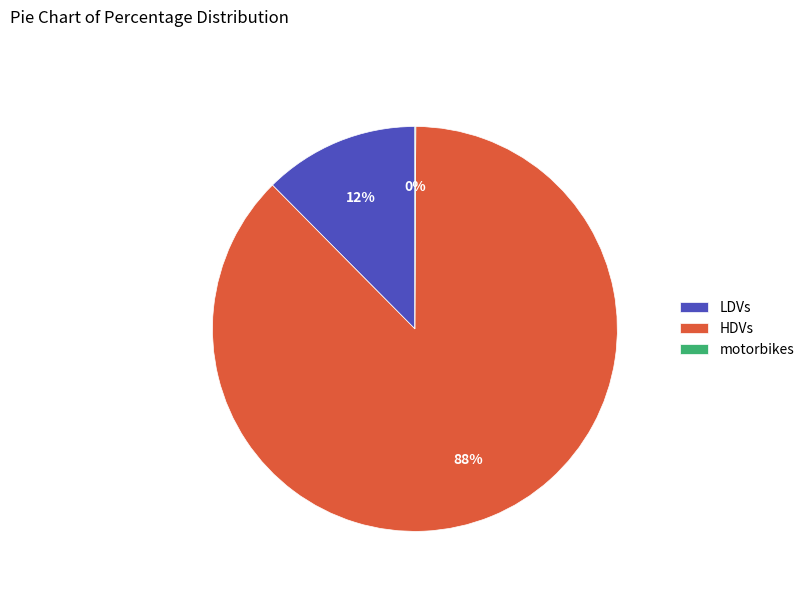

To the nearest percent, what portion does LDVs represent?

12%